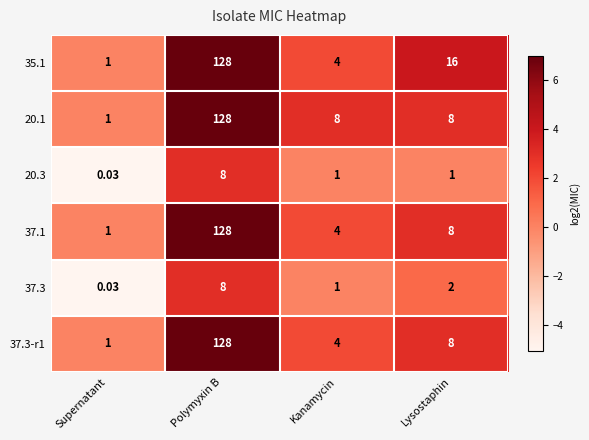

At which label is 37.1 closest to 64?

Lysostaphin